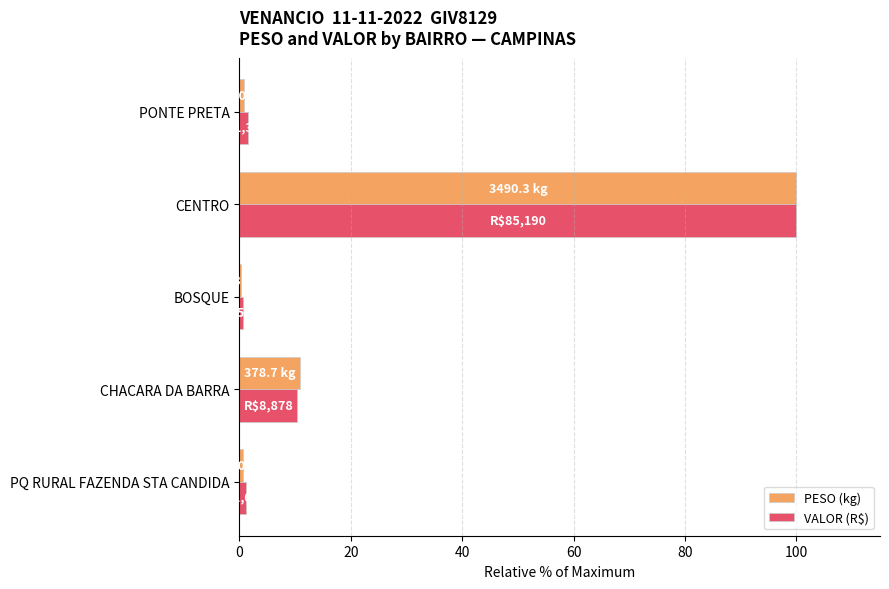

What is the sum of all VALOR (R$) values?

113.8